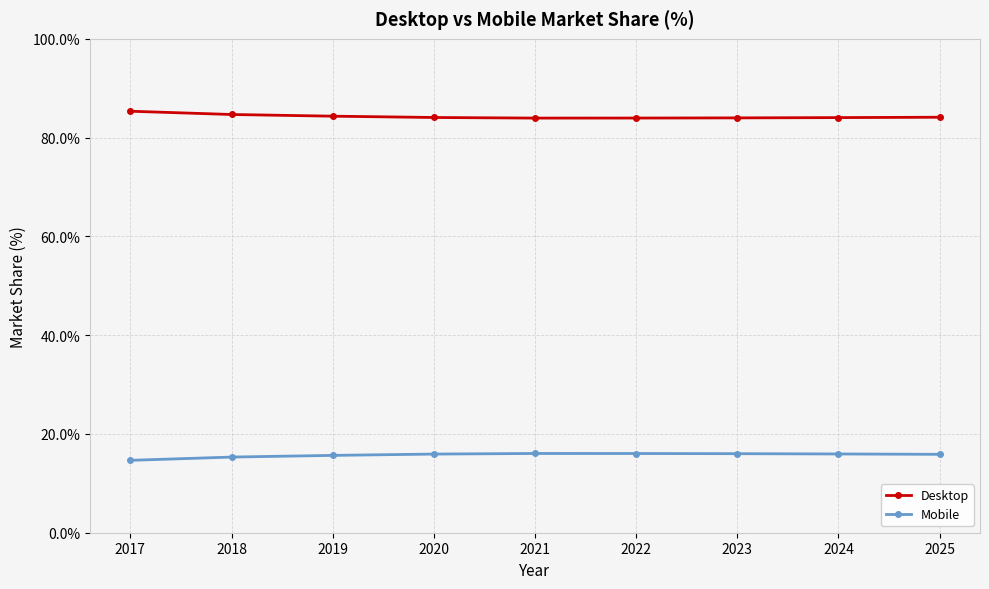

True or false: Mobile and Desktop cross at least once.

False